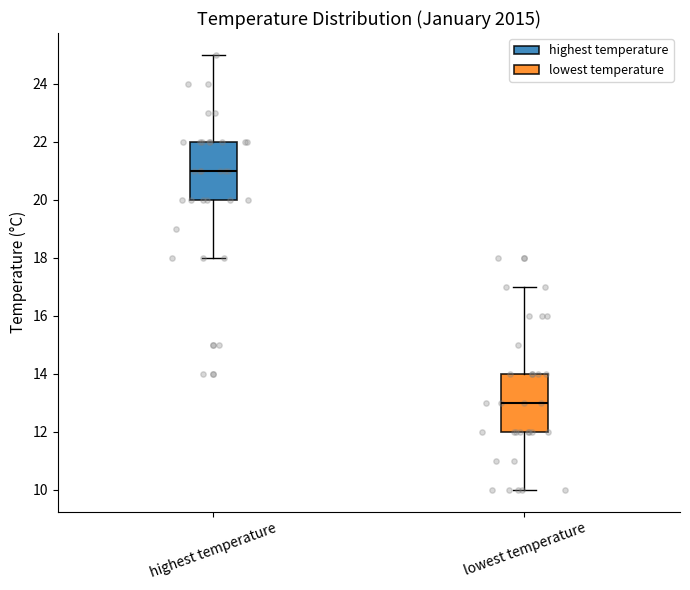

Where does the upper whisker of the box for lowest temperature end on the y-axis? The values are not printed on the chart, so give them approximately, as read against the axis.

17